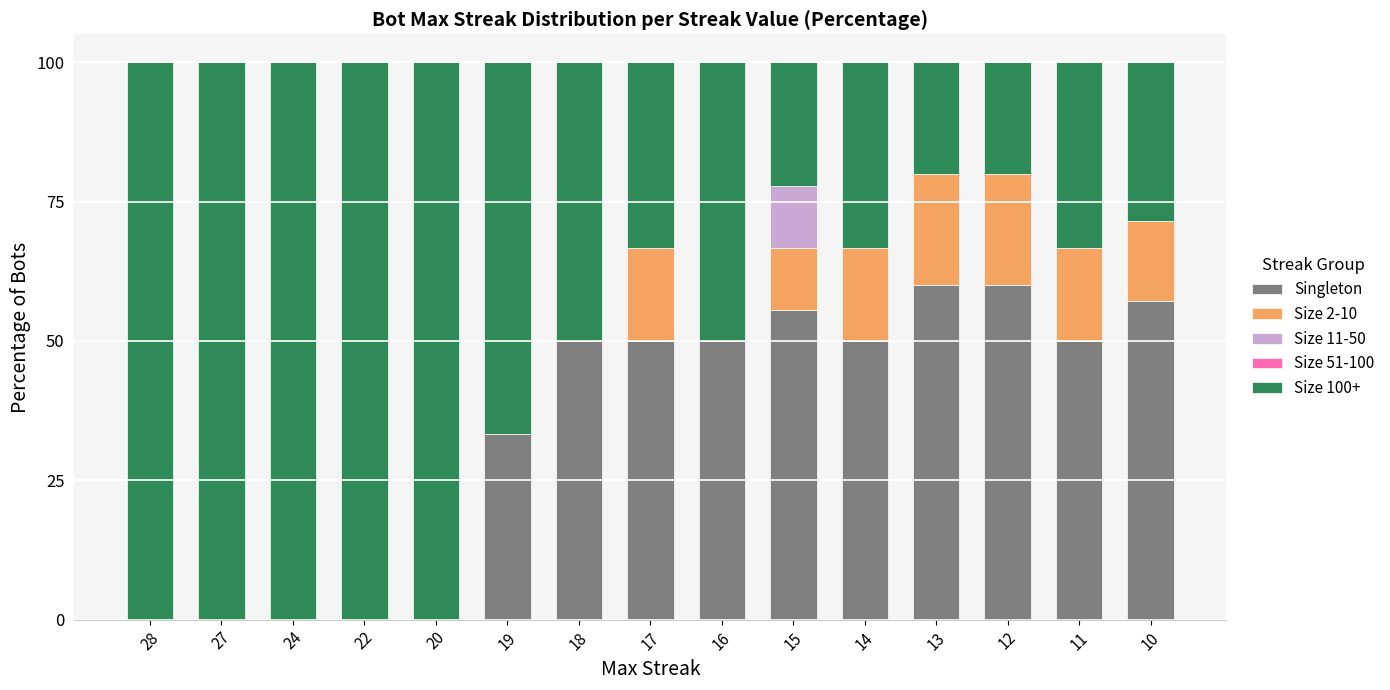

What is the total value across all series at 24?

100.0